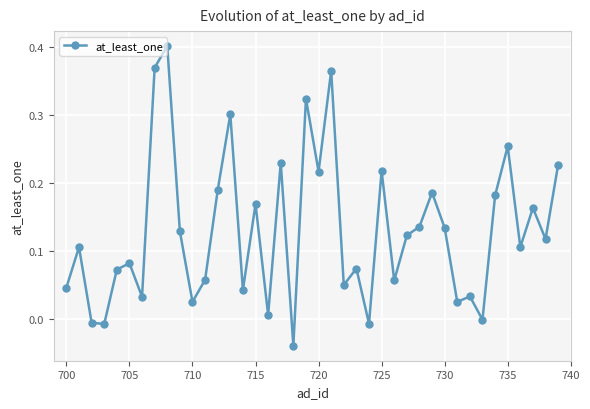

How many categories are shown in the chart?

40